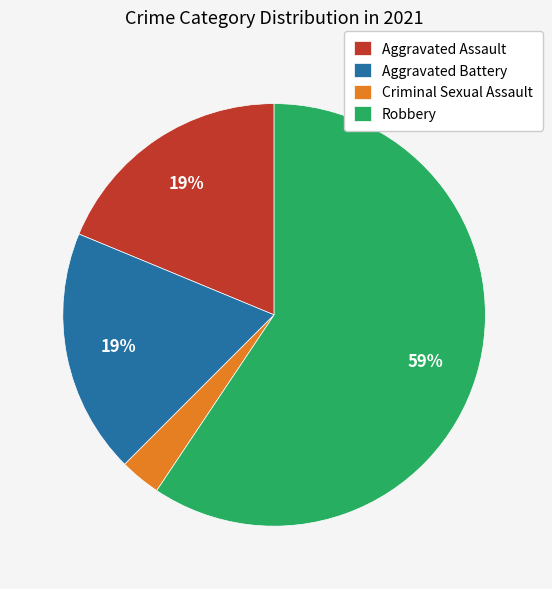

To the nearest percent, what is the difference between the Aggravated Battery and Criminal Sexual Assault slice percentages?

16%